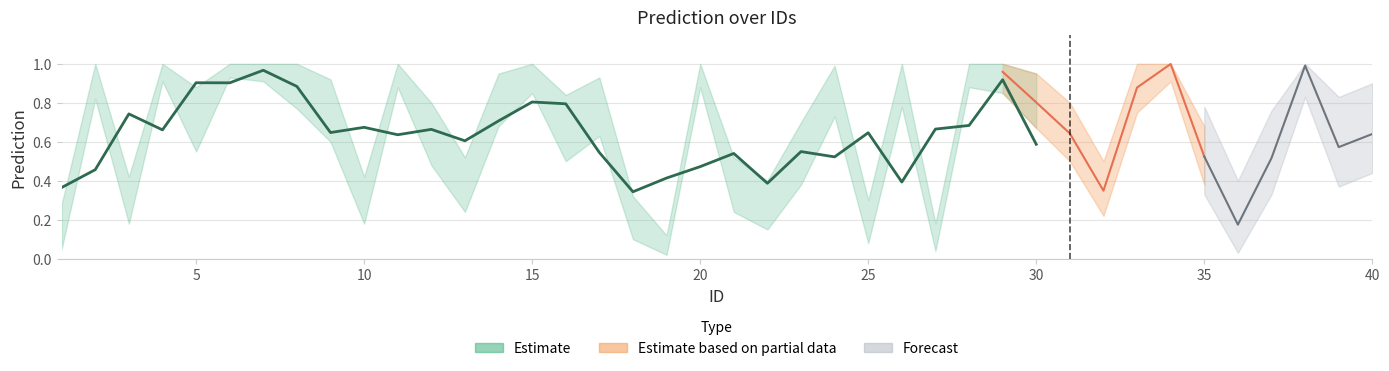

True or false: Prediction and Upper cross at least once.

False